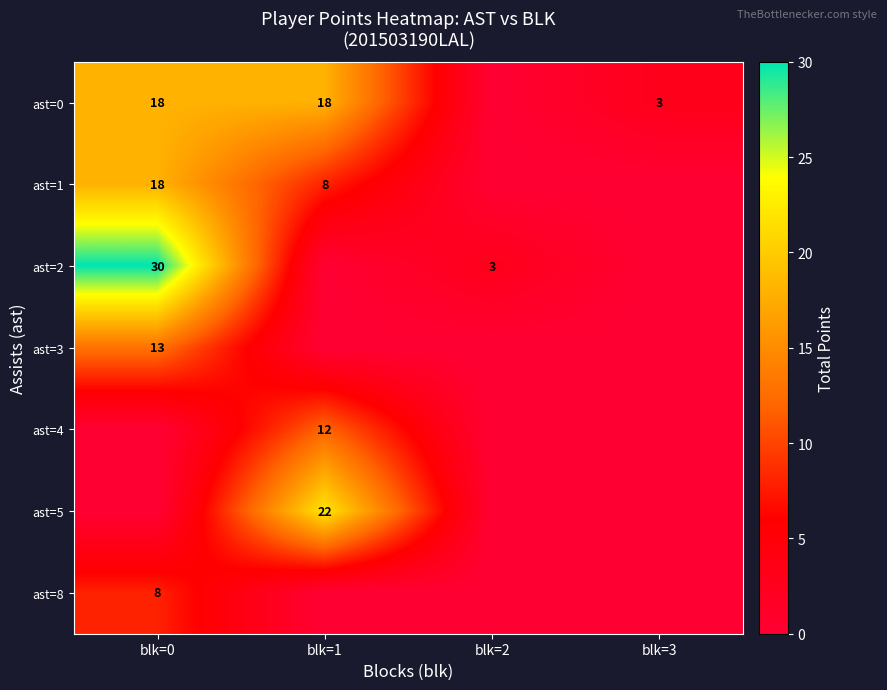

Is it true that ast=1 equals 18 at blk=0?

True